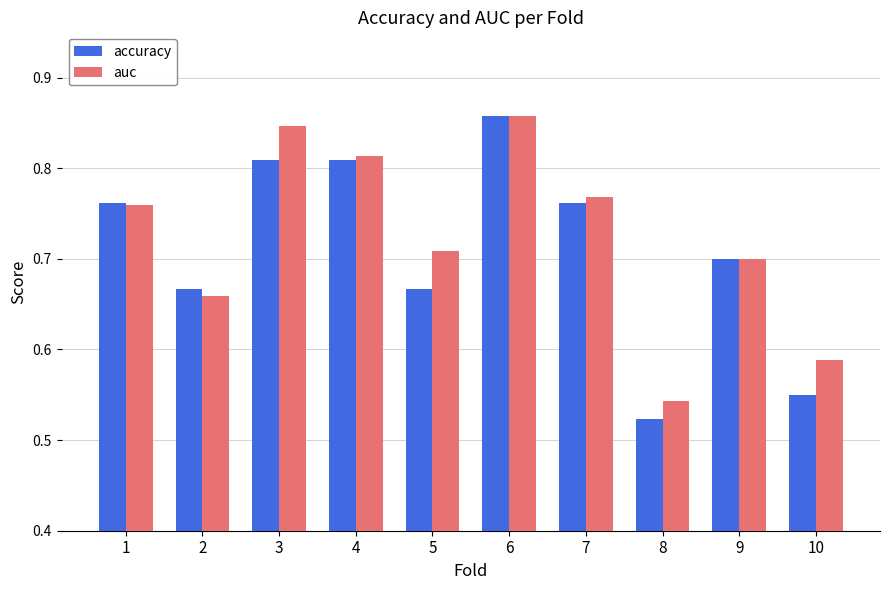

What are all the series names shown in the legend?

accuracy, auc